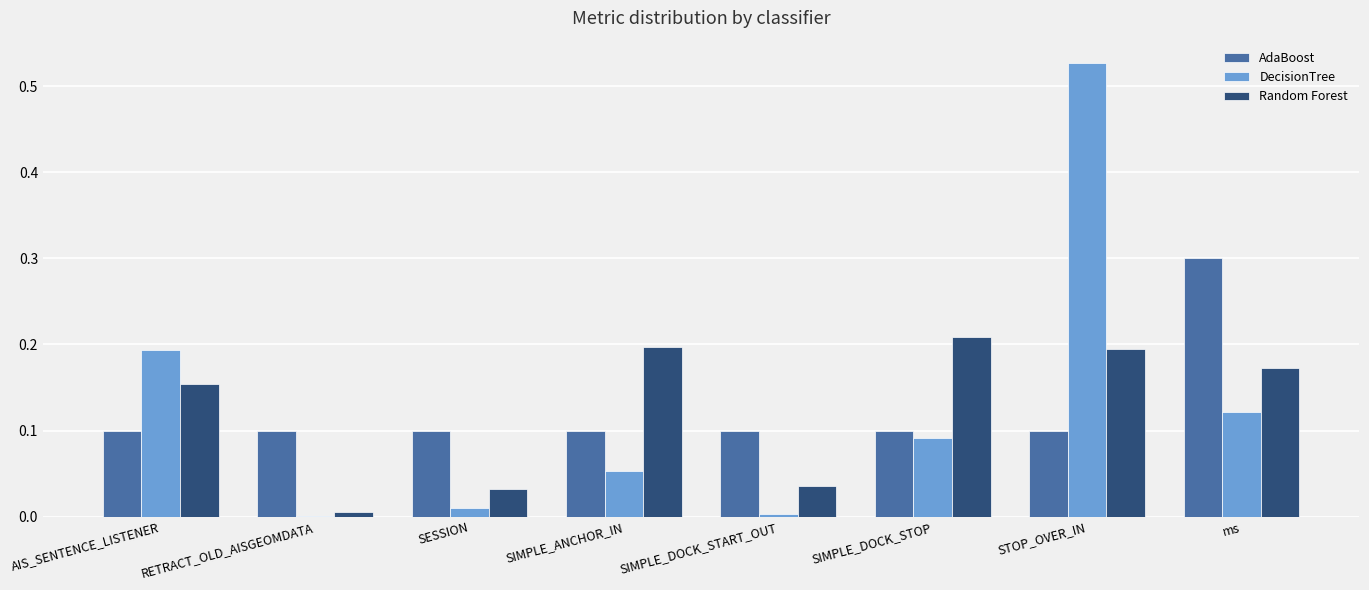

Which category has the highest value across all series?

STOP_OVER_IN